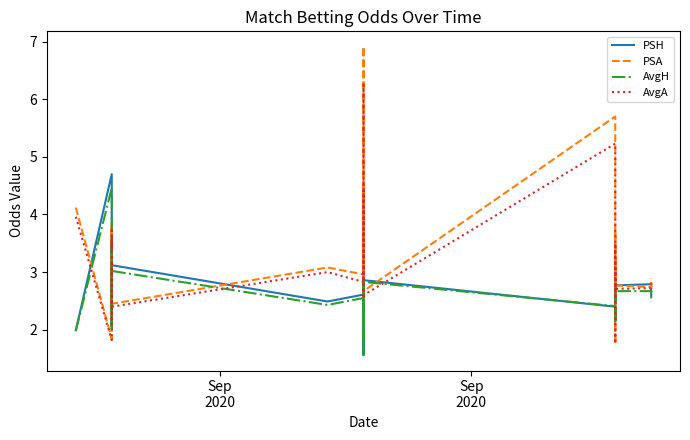

Reading right to left, transcribe all the data shown in this chart.

PSH: 2.6	2.8	2.8	2.5	2.9	2.2	2.2	2.3	2.1	2.4	2.9	2.9	2.5	1.9	2.9	2.8	1.6	1.6	2.6	2.5	3.1	2.4	2.7	3.6	2.1	2.1	2.2	2.1	2.1	2.8	4.7	2.0
PSA: 2.9	2.7	2.8	3.2	2.7	3.7	3.7	1.8	1.8	5.7	2.7	2.7	3.2	4.5	2.6	2.8	6.9	6.4	3.0	3.1	2.5	3.2	3.0	2.2	3.8	3.8	3.5	3.8	3.8	2.6	1.8	4.1
AvgH: 2.5	2.7	2.7	2.5	2.8	2.1	2.2	2.3	2.2	2.4	2.8	2.8	2.4	1.8	2.9	2.7	1.6	1.6	2.5	2.4	3.0	2.3	2.6	3.4	2.0	2.1	2.2	2.0	2.1	2.8	4.5	2.0
AvgA: 2.8	2.7	2.7	3.1	2.6	3.5	3.5	1.8	1.8	5.2	2.6	2.6	3.0	4.4	2.5	2.7	6.2	5.9	2.8	3.0	2.4	3.2	2.9	2.1	3.6	3.6	3.4	3.7	3.6	2.5	1.8	4.0